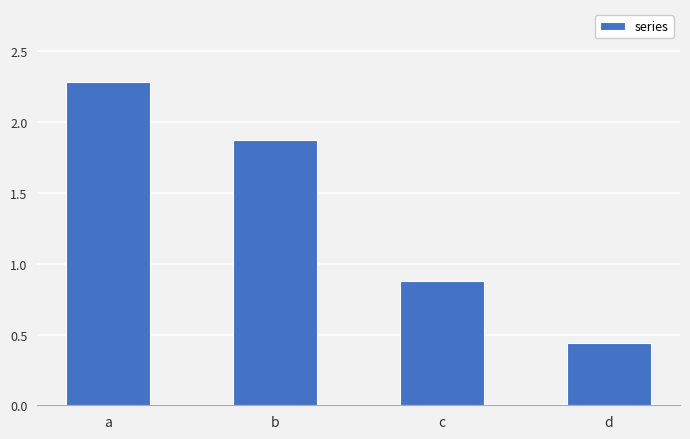

Where does the data first go above 1?

a